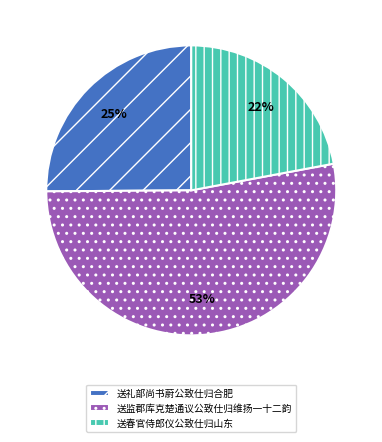

Is there any slice that represents more than half of the pie?

Yes